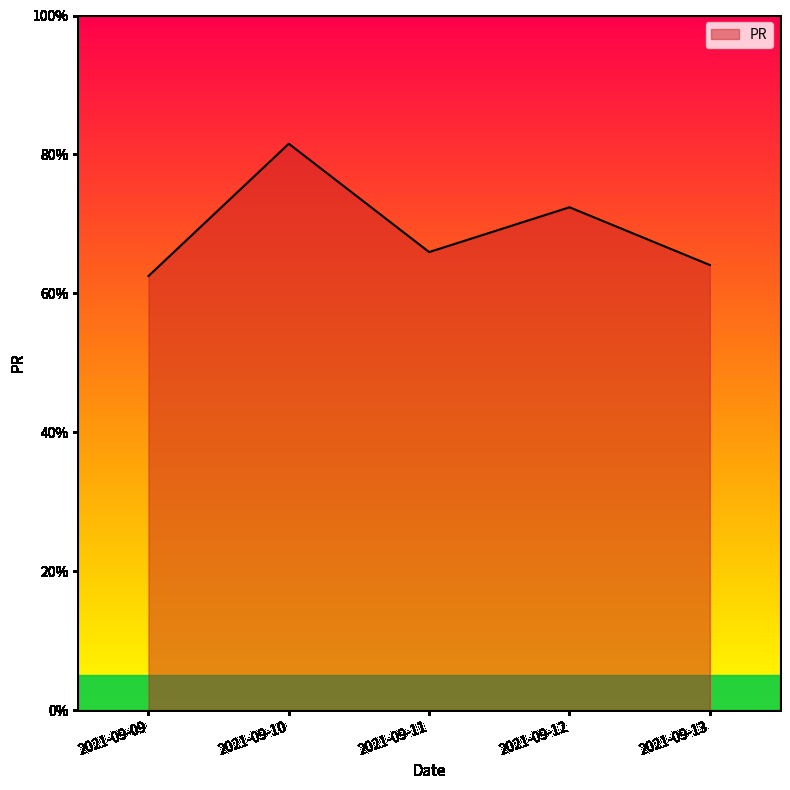

Where is the first local maximum?

2021-09-10